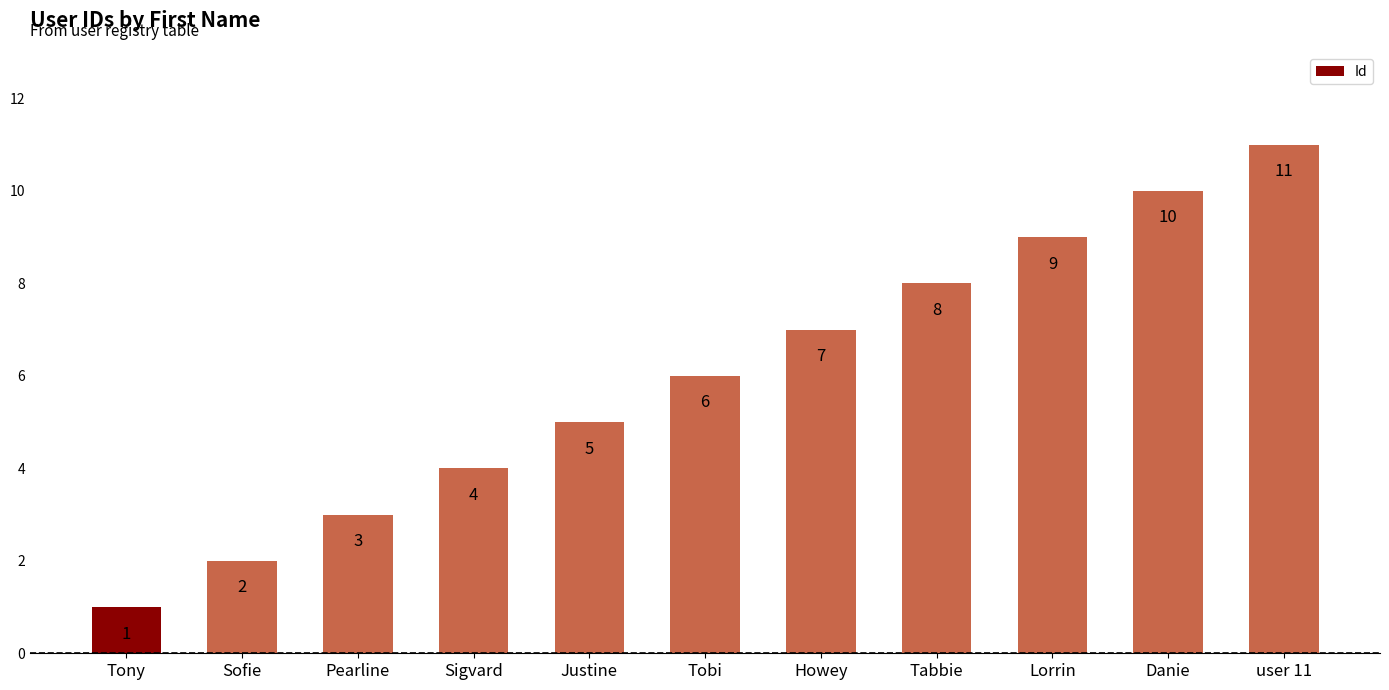

How many bars are there in total?

11